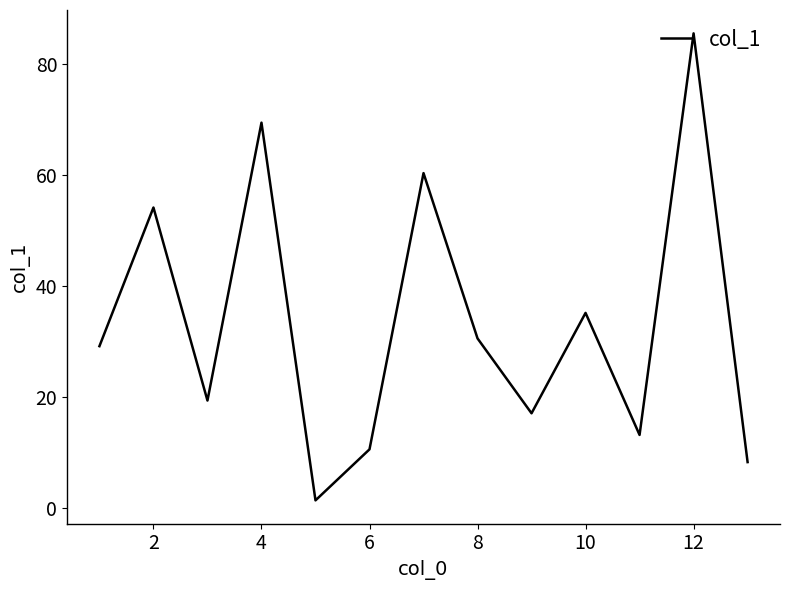

What is the difference between the maximum and minimum values?

84.2